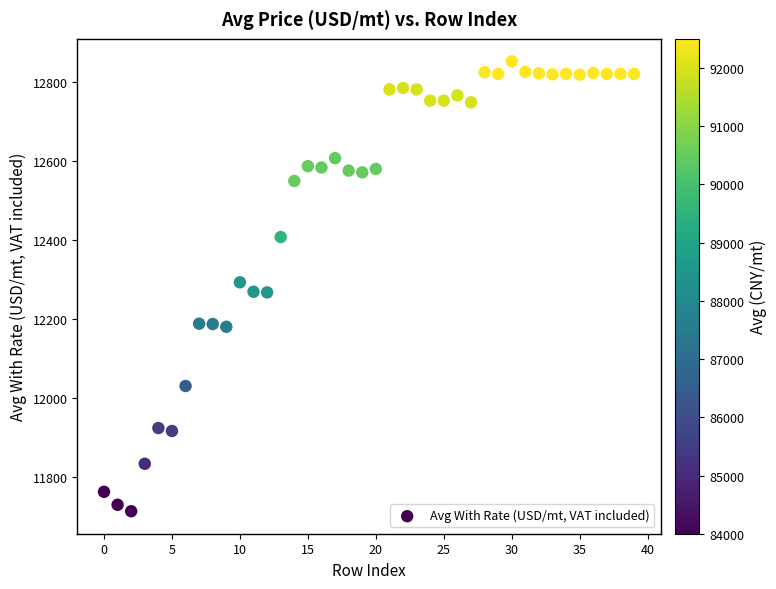

What is the range of Y values (max minus min)?

1140.2